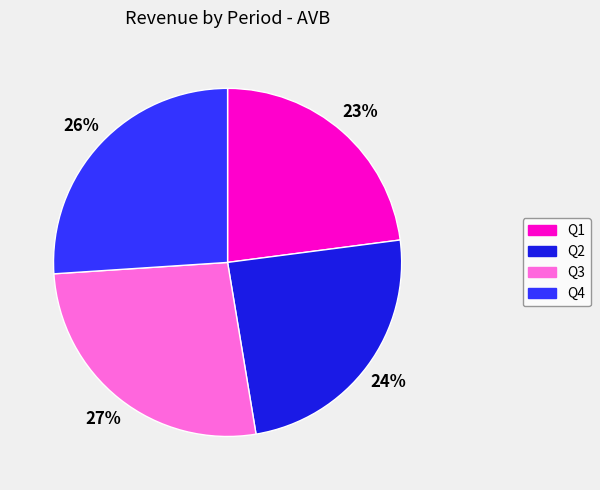

To the nearest percent, what is the difference between the Q1 and Q3 slice percentages?

4%